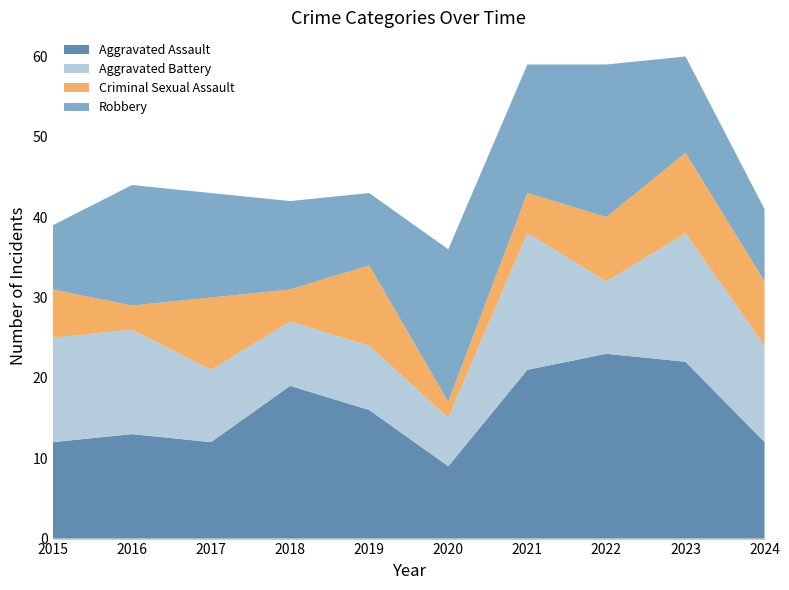

Reading right to left, what are all the values shown in this chart?

Aggravated Assault: 2024=12	2023=22	2022=23	2021=21	2020=9	2019=16	2018=19	2017=12	2016=13	2015=12
Aggravated Battery: 2024=12	2023=16	2022=9	2021=17	2020=6	2019=8	2018=8	2017=9	2016=13	2015=13
Criminal Sexual Assault: 2024=8	2023=10	2022=8	2021=5	2020=2	2019=10	2018=4	2017=9	2016=3	2015=6
Robbery: 2024=9	2023=12	2022=19	2021=16	2020=19	2019=9	2018=11	2017=13	2016=15	2015=8